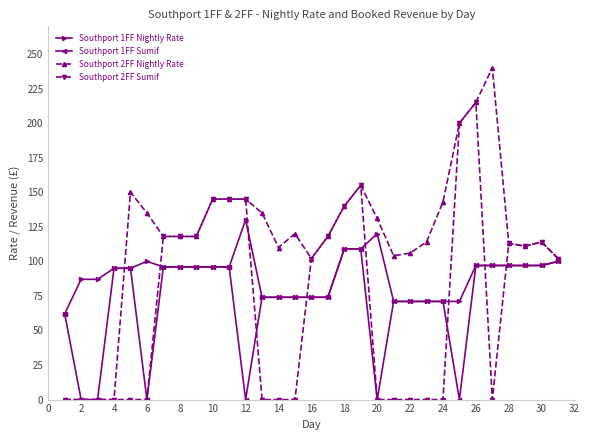

True or false: Southport 2FF Nightly Rate has more than 2 interior local peaks.

True